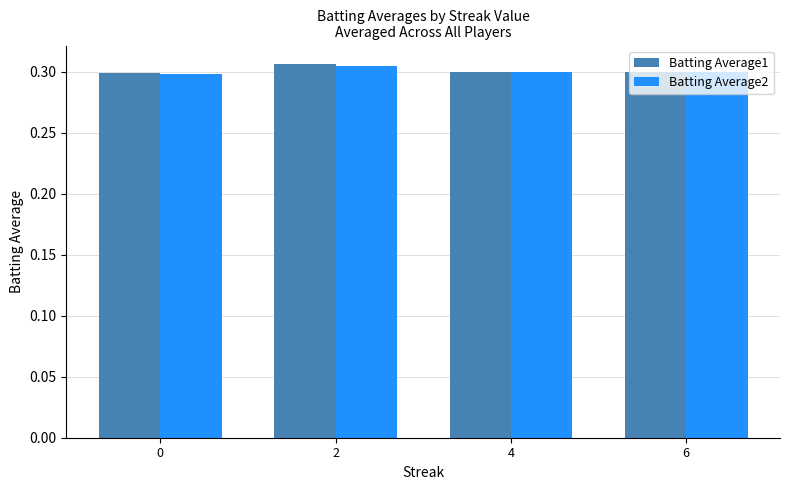

How many series are shown in this chart?

2